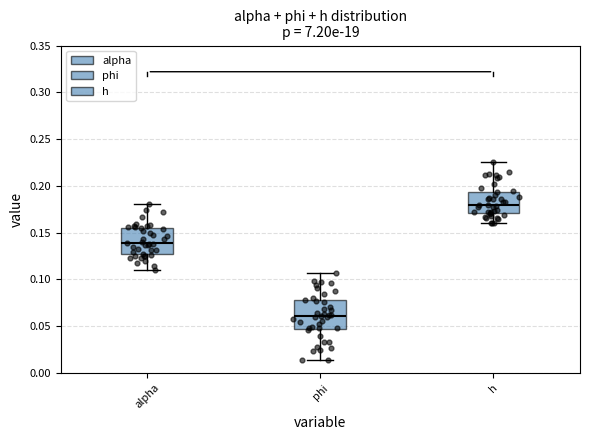

Where is the upper edge of the box for phi on the y-axis? The values are not printed on the chart, so give them approximately, as read against the axis.

0.080